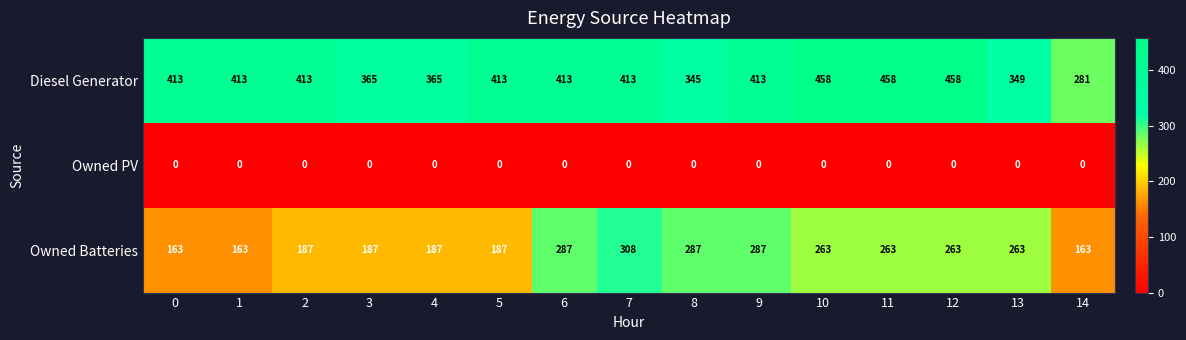

At how many categories does at least one series exceed 390?

10